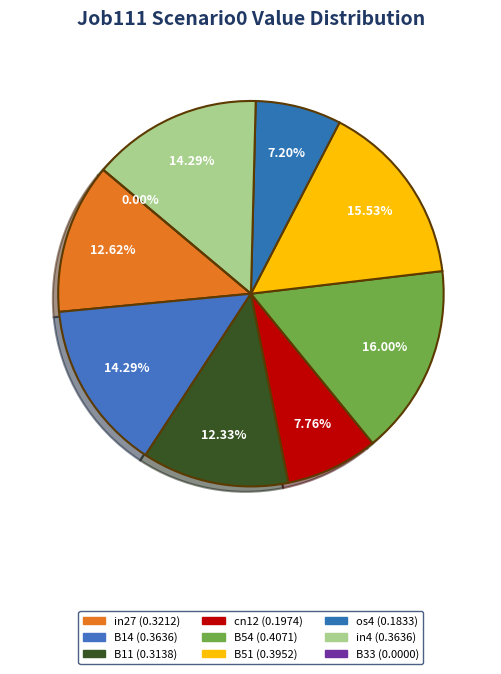

Which slice is the largest?

B54